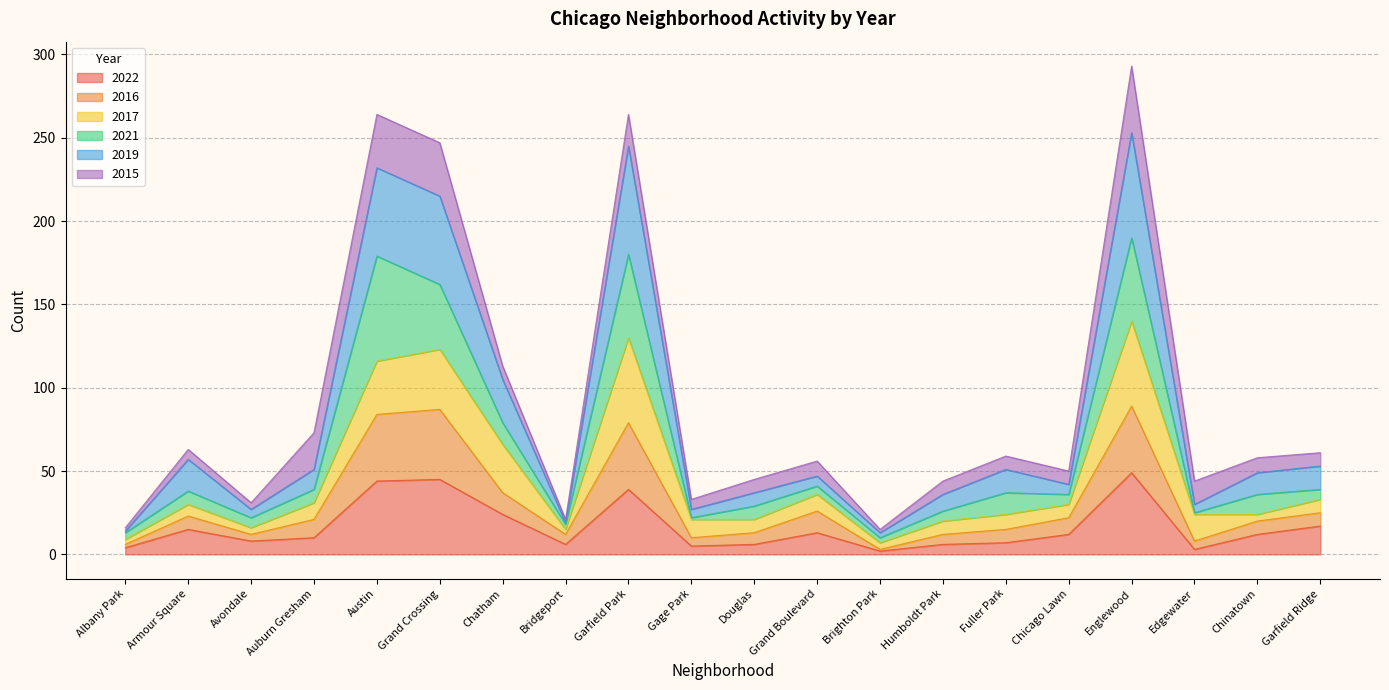

Count the number of categories in the chart.

20